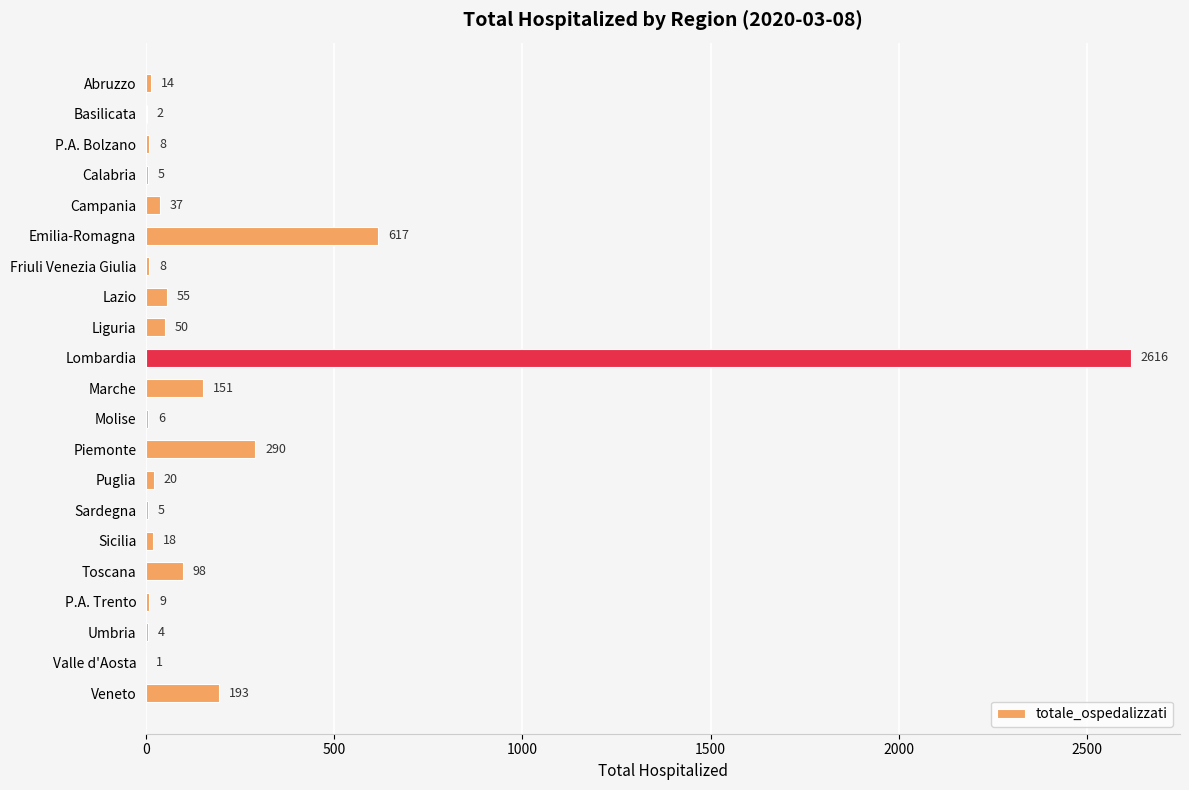

Where is the data nearest to the value 1308?

Emilia-Romagna